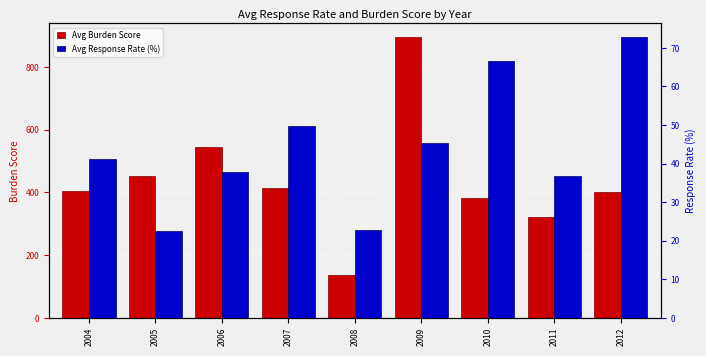

What is the greatest value displayed?

893.8